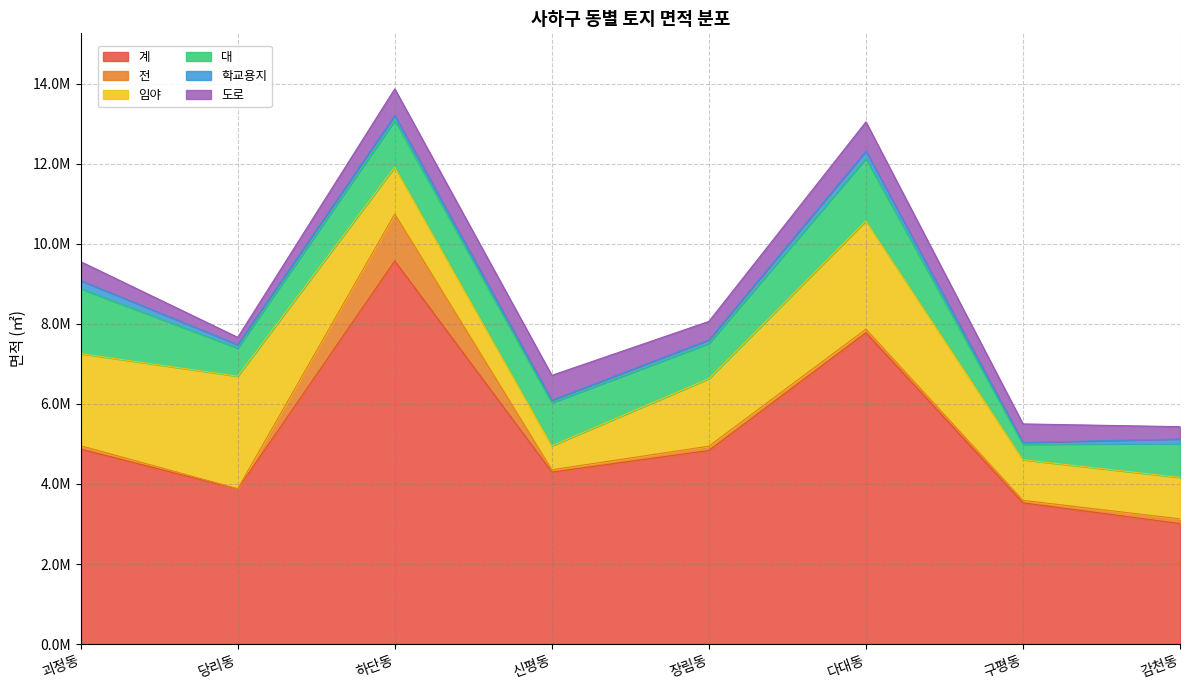

True or false: 학교용지 has more than 0 points higher than both neighbors.

True